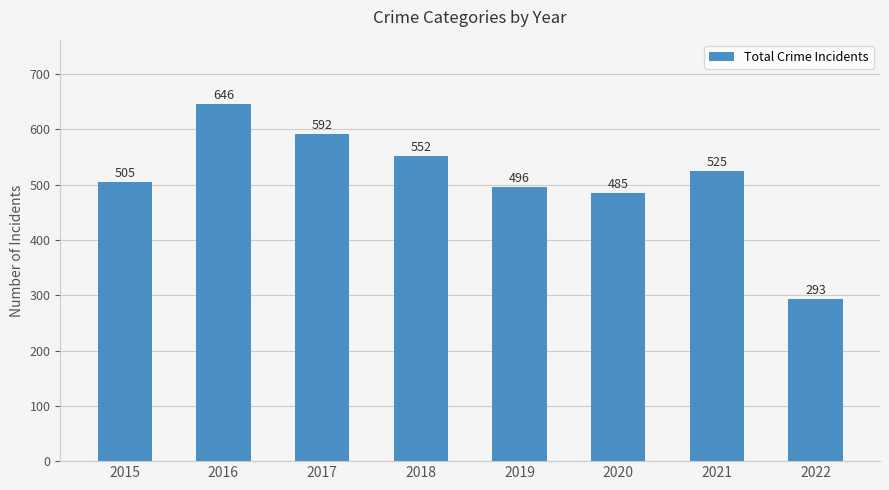

What is the difference between the values at 2020 and 2019?

11